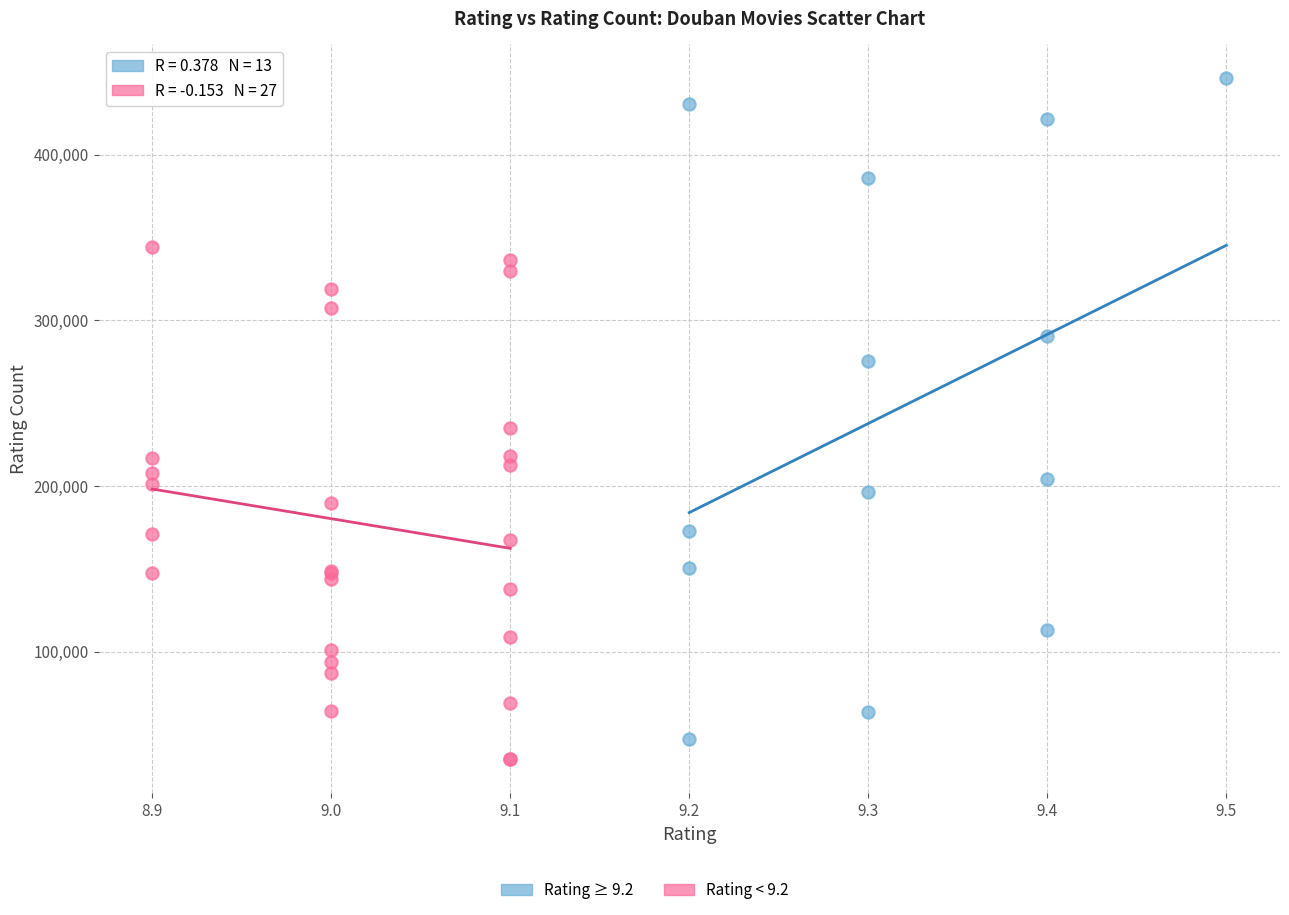

Which series reaches the maximum Y coordinate?

Rating ≥ 9.2